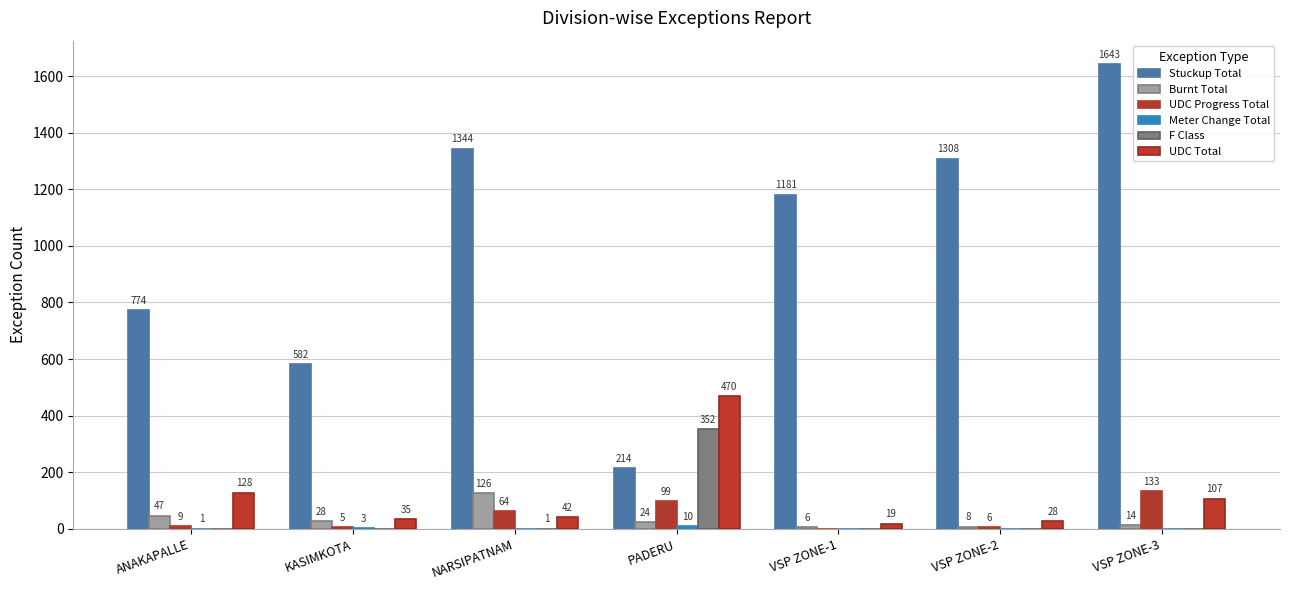

How many values in the F Class series exceed 0?

2